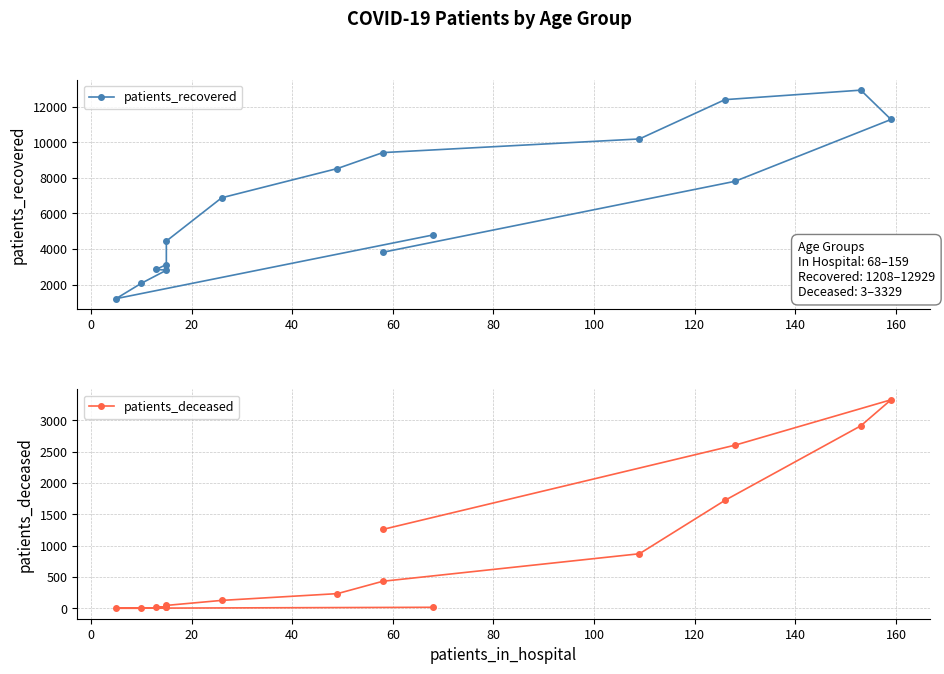

Rank the series by their maximum value, from highest to lowest.

patients_recovered, patients_deceased